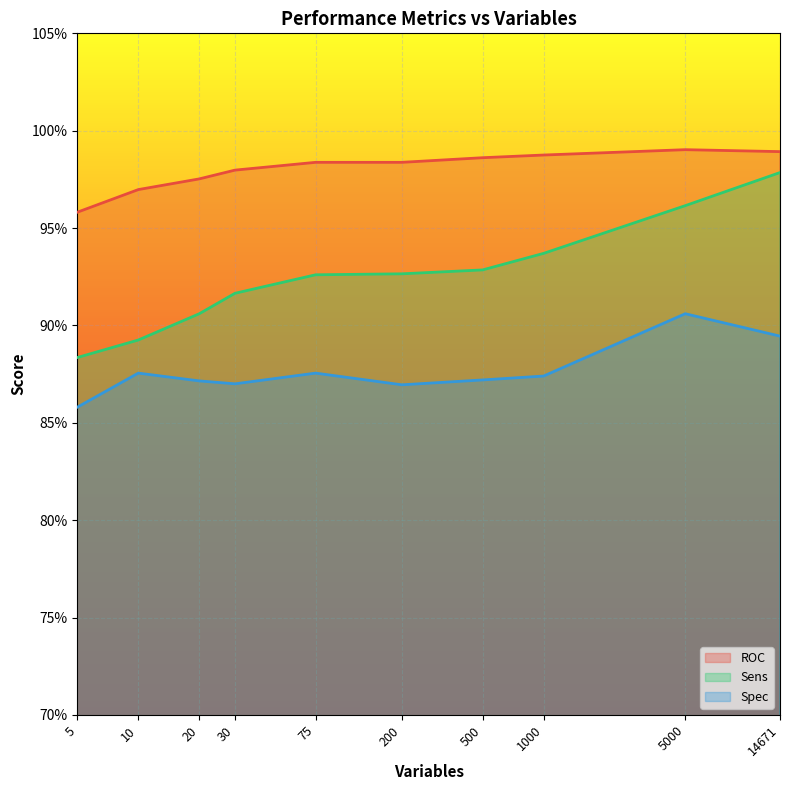

The Sens series shows 1.4 at 1000. True or false?

False